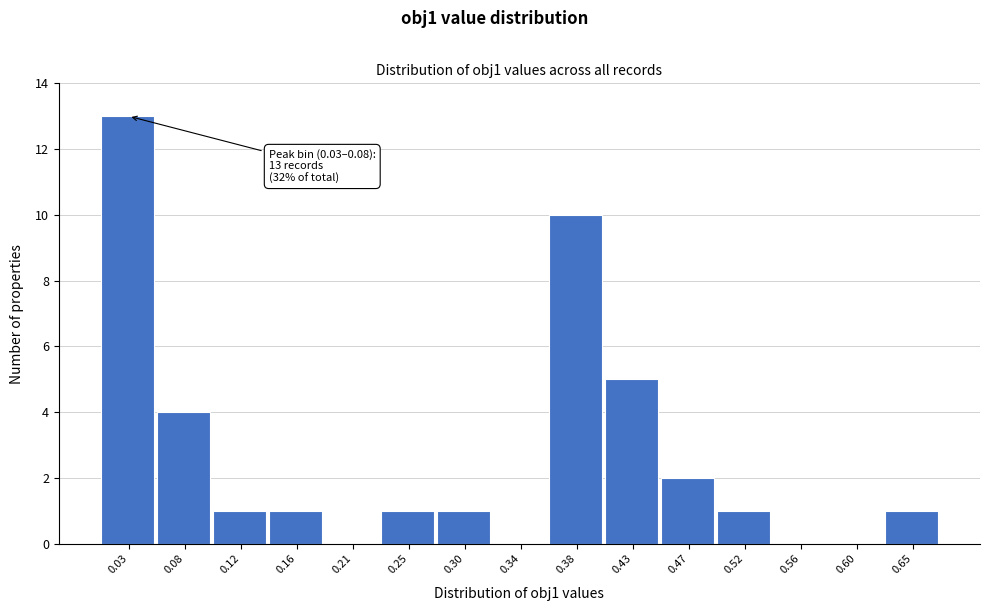

Reading right to left, transcribe all the data shown in this chart.

0.65=1	0.60=0	0.56=0	0.52=1	0.47=2	0.43=5	0.38=10	0.34=0	0.30=1	0.25=1	0.21=0	0.16=1	0.12=1	0.08=4	0.03=13